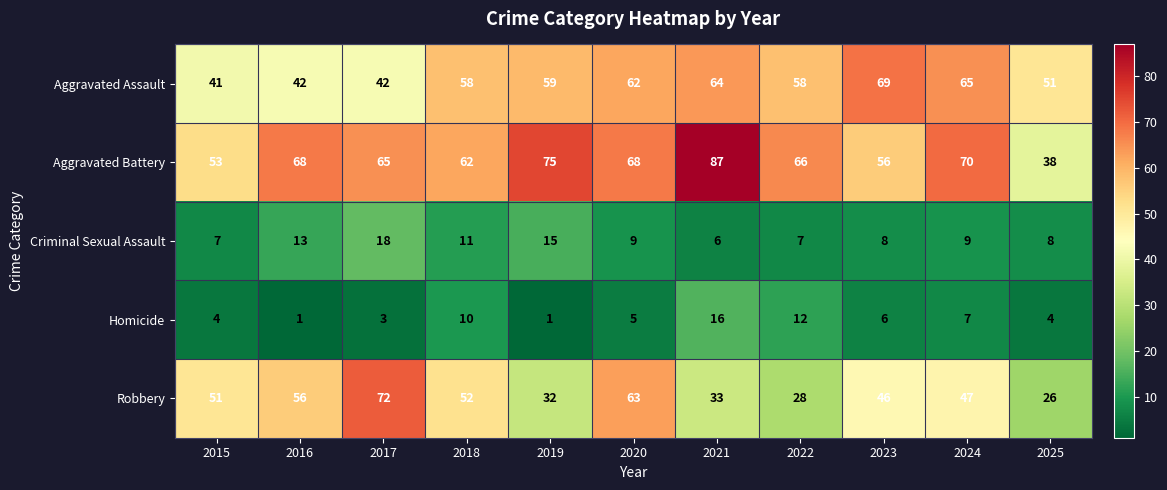

What is the sum of the Aggravated Assault values at 2023 and 2018?

127